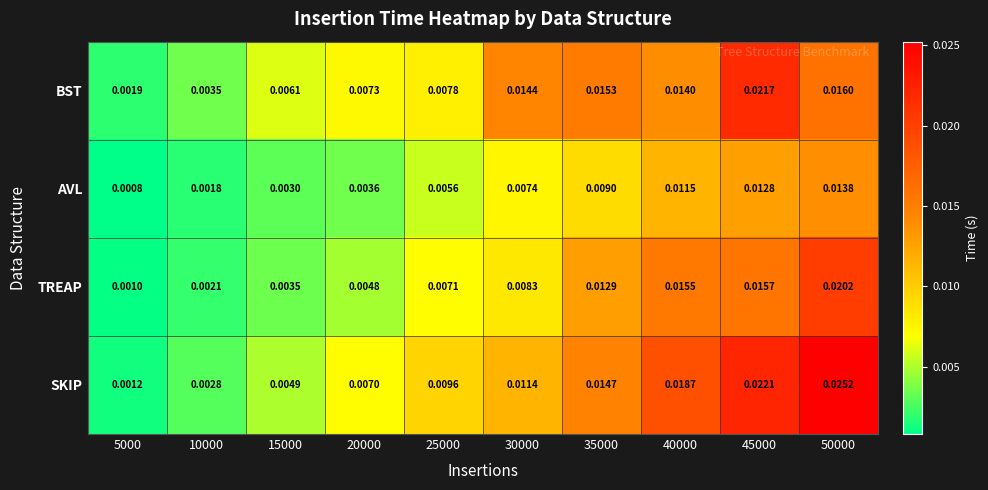

Which series has the widest spread of values?

SKIP